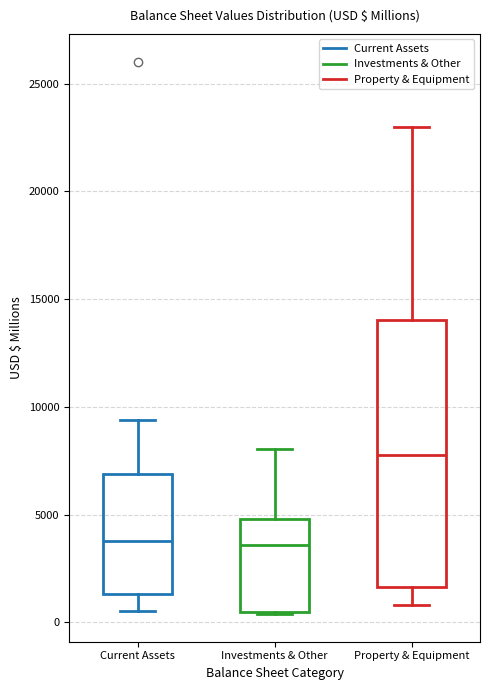

Where is the lower edge of the box for Property & Equipment on the y-axis? The values are not printed on the chart, so give them approximately, as read against the axis.

1500